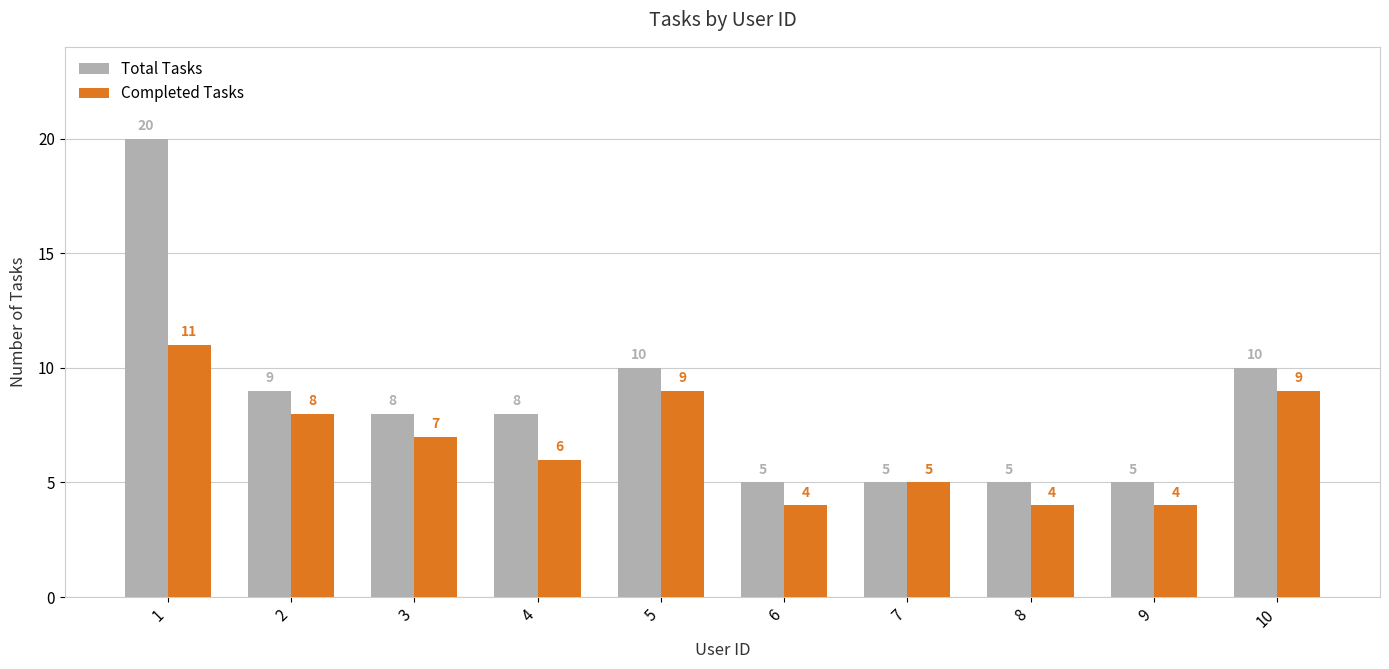

Reading left to right, what are all the values shown in this chart?

Total Tasks: 20	9	8	8	10	5	5	5	5	10
Completed Tasks: 11	8	7	6	9	4	5	4	4	9